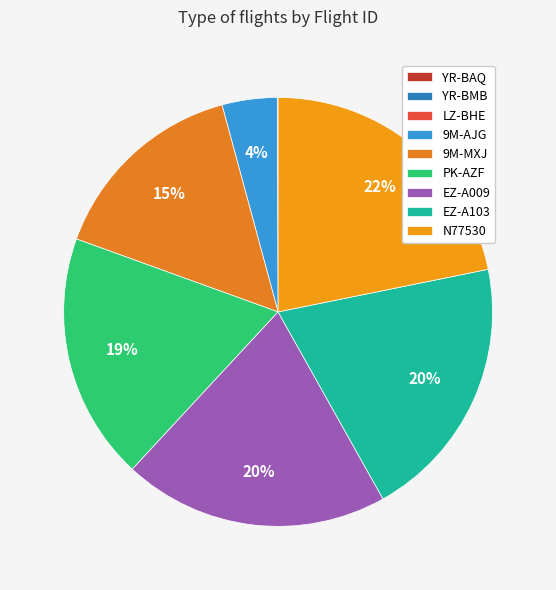

Which category has the biggest portion of the pie?

N77530